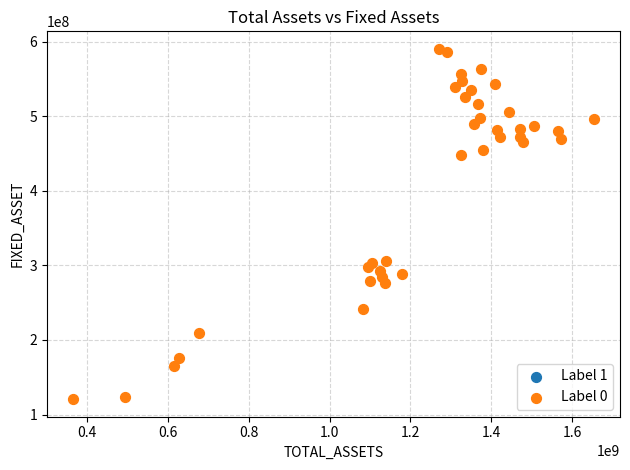

What is the range of Y values (max minus min)?

469836939.8